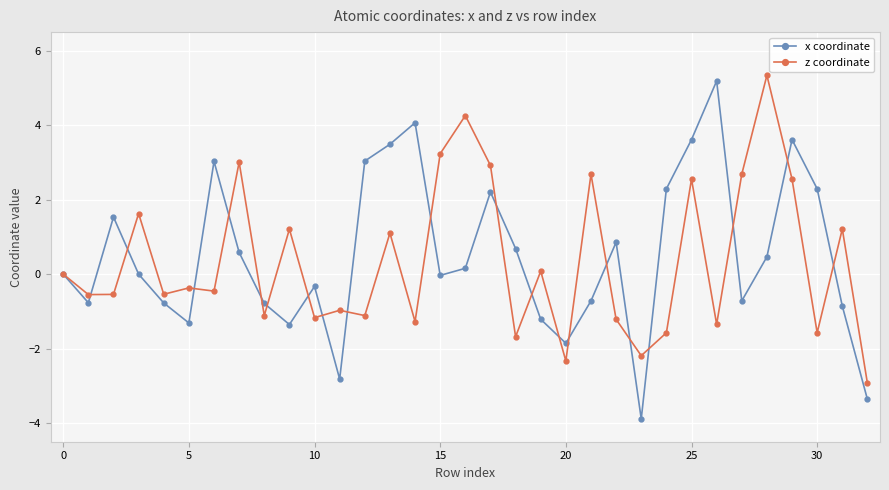

What is the average value of the x coordinate series?

0.5